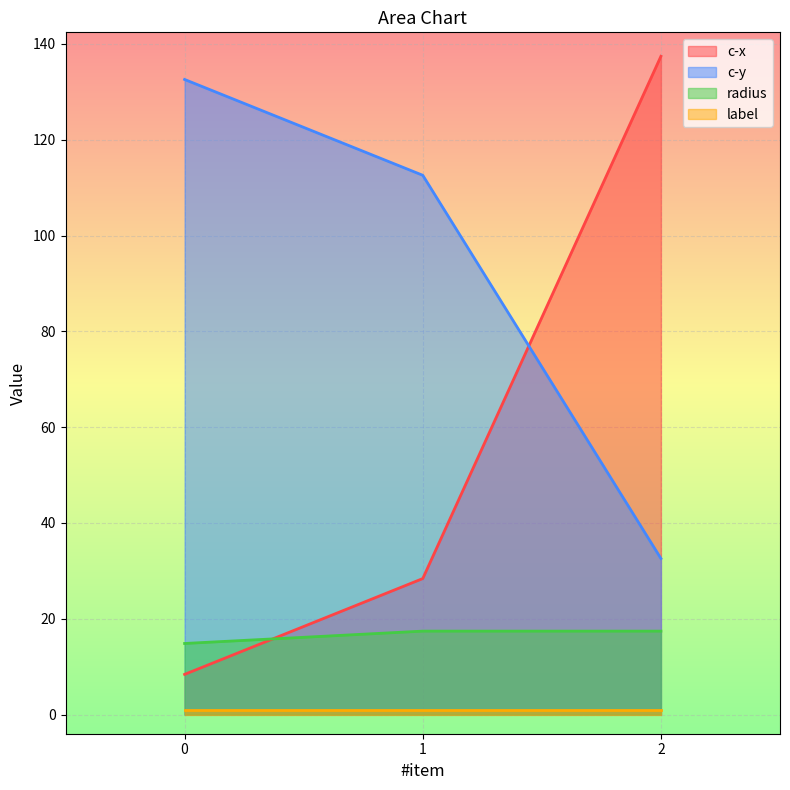

List the labels in order of radius value, largest first.

1, 2, 0